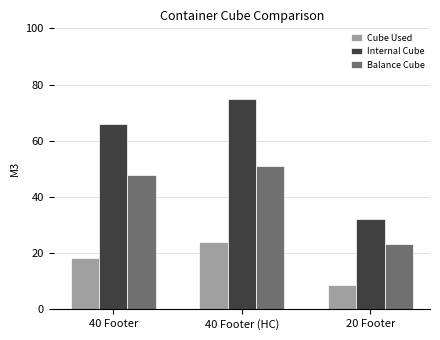

Which label corresponds to the largest value in the chart?

40 Footer (HC)